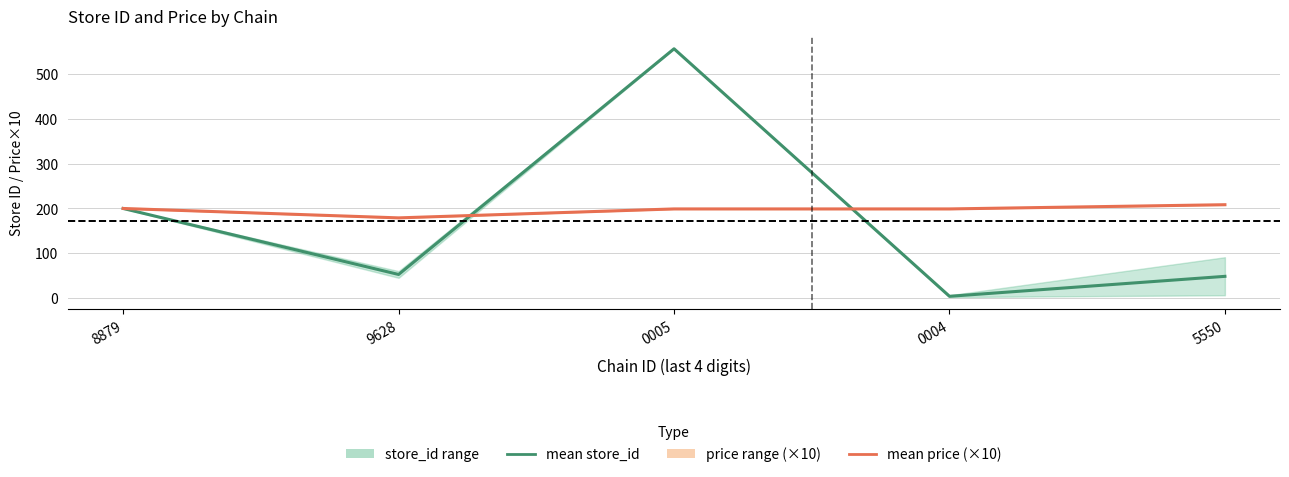

List the labels in order of mean store_id value, largest first.

0005, 8879, 9628, 5550, 0004